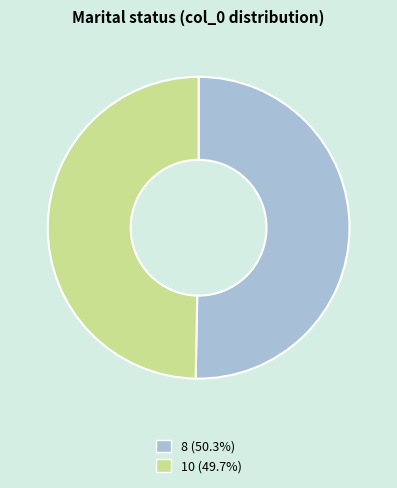

What is the majority slice?

8